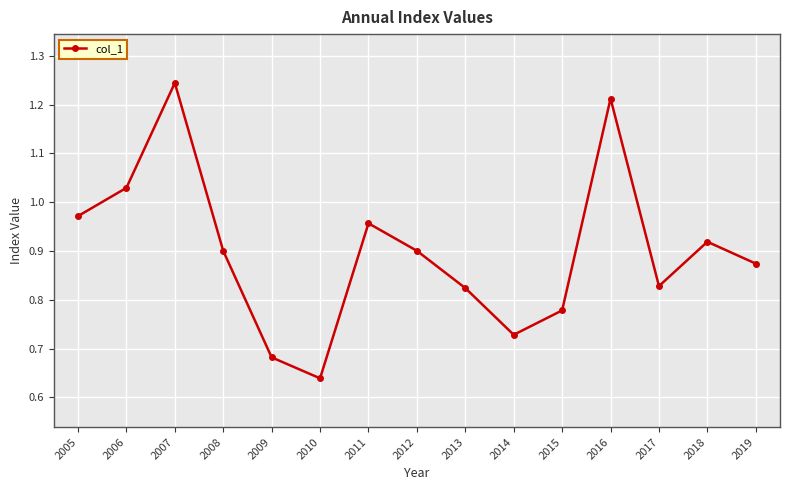

Is this an area chart (filled region under the line)?

No